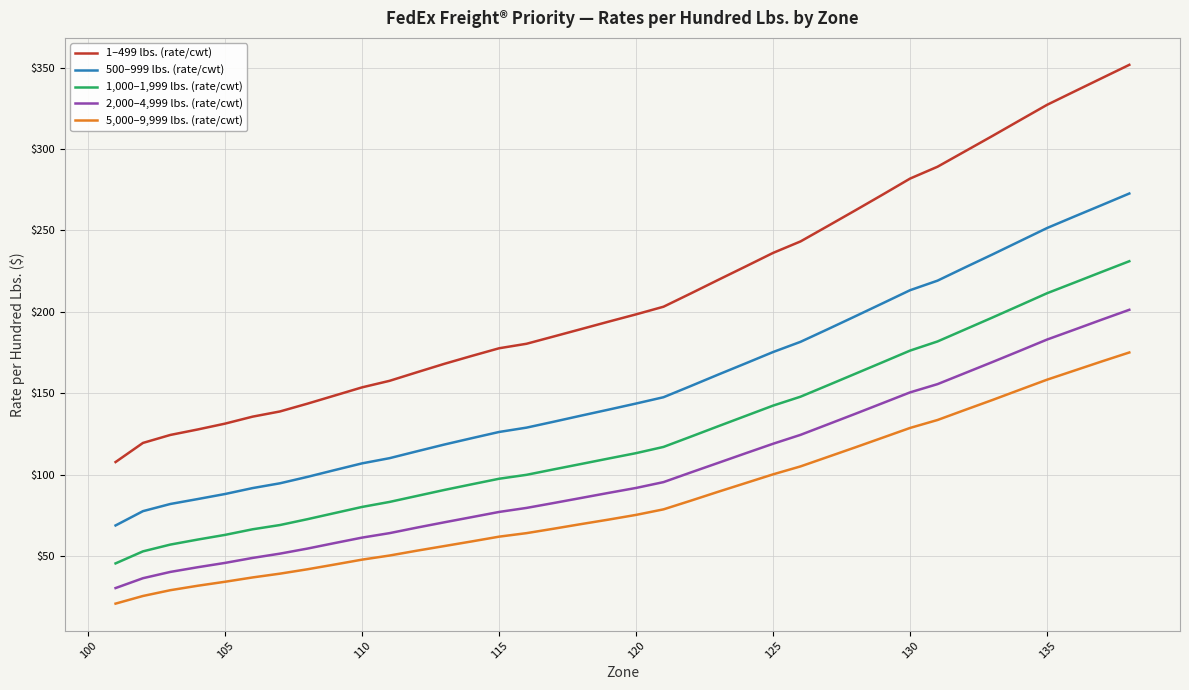

Which series has the widest spread of values?

1–499 lbs. (rate/cwt)